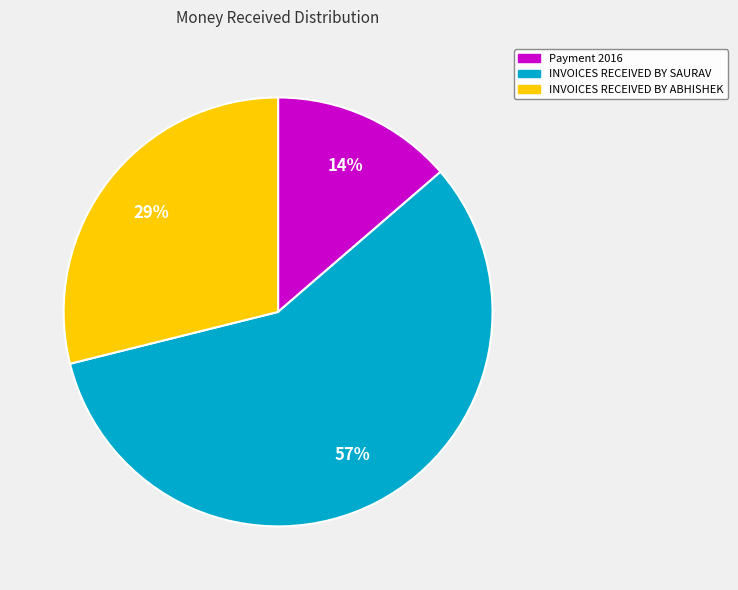

What is the majority slice?

INVOICES RECEIVED BY SAURAV